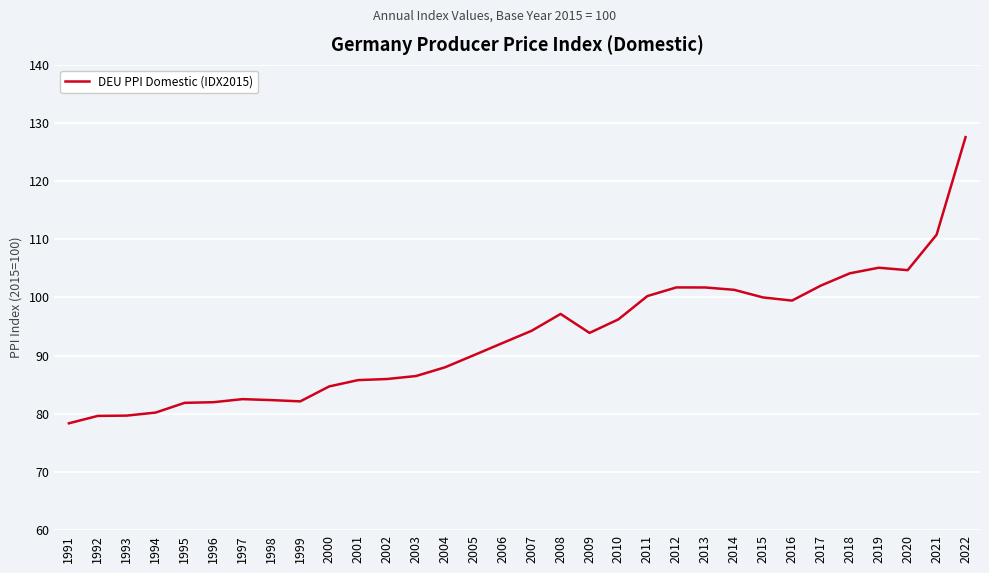

What is the maximum value shown in the chart?

127.6